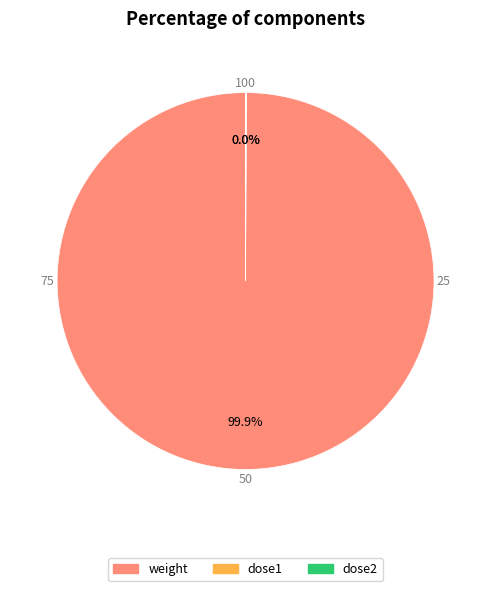

Does weight represent more than half of the total?

Yes